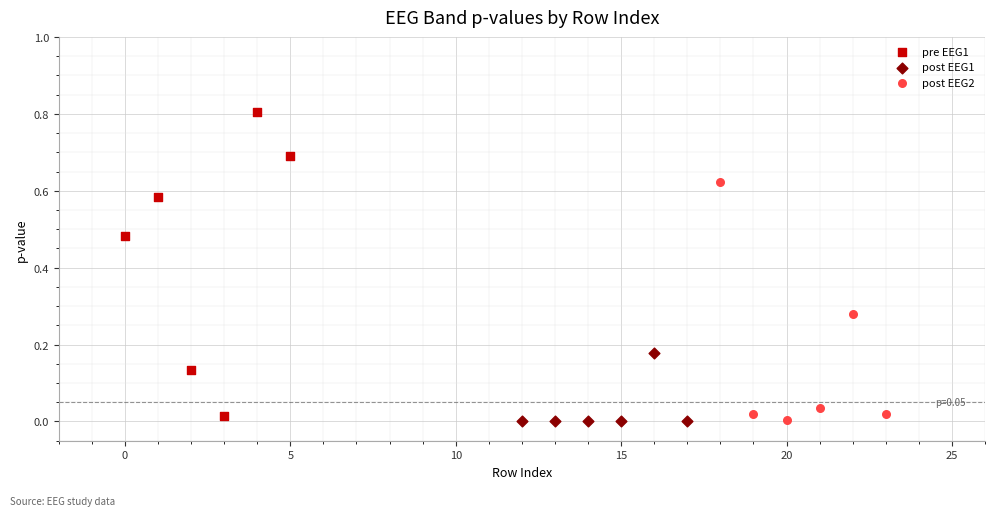

What are all the series names shown in the legend?

pre EEG1, post EEG1, post EEG2